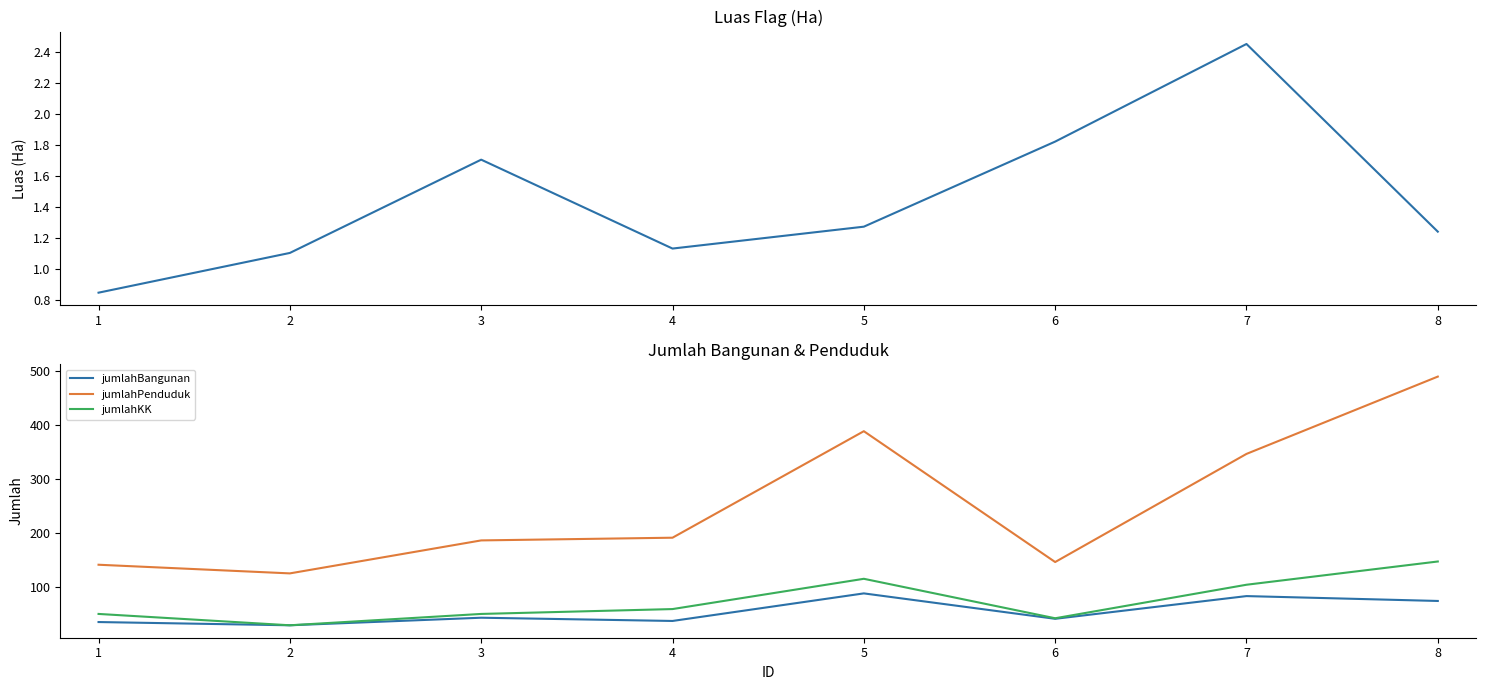

True or false: jumlahPenduduk and jumlahBangunan intersect in this chart.

False